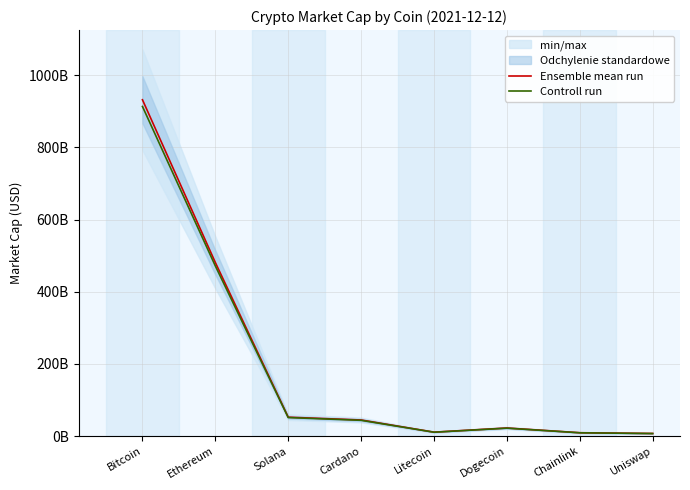

What is the difference between the highest and lowest values at Uniswap?

142652846.9